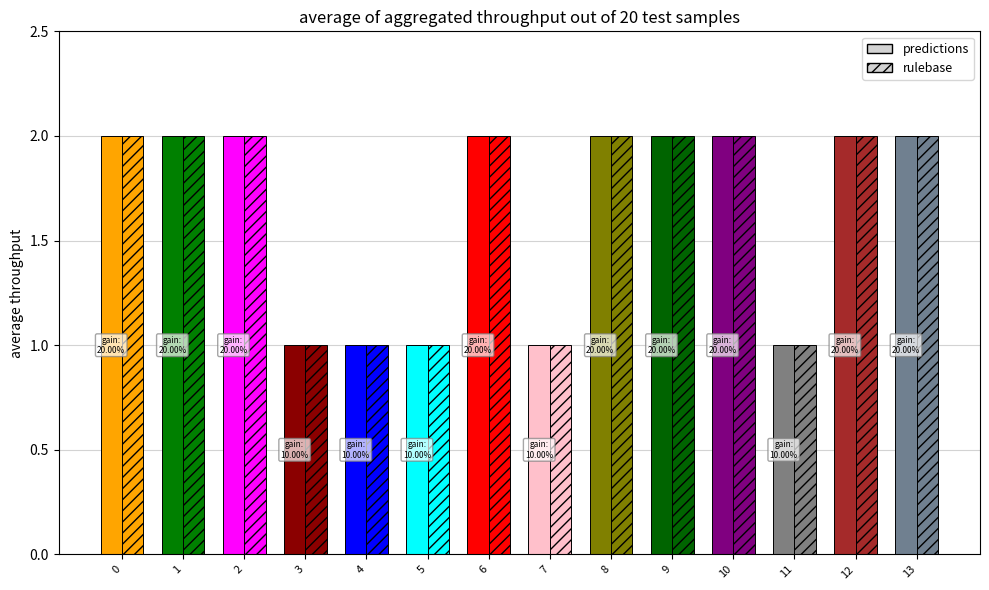

What is the difference between the second highest and minimum values in the rulebase series?

1